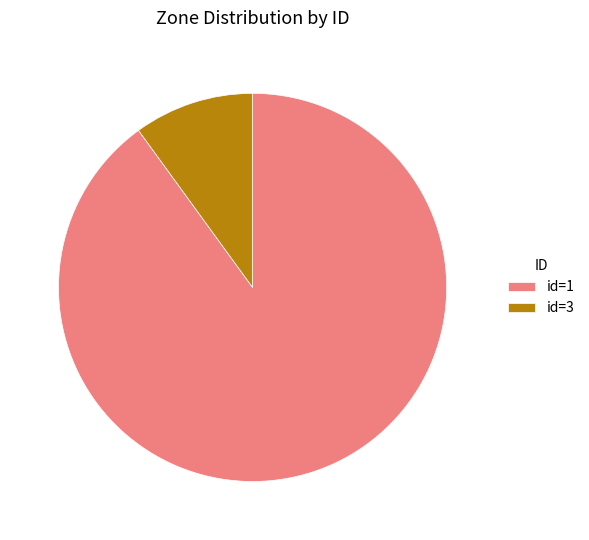

Combined, do id=1 and id=3 account for over 50%?

Yes